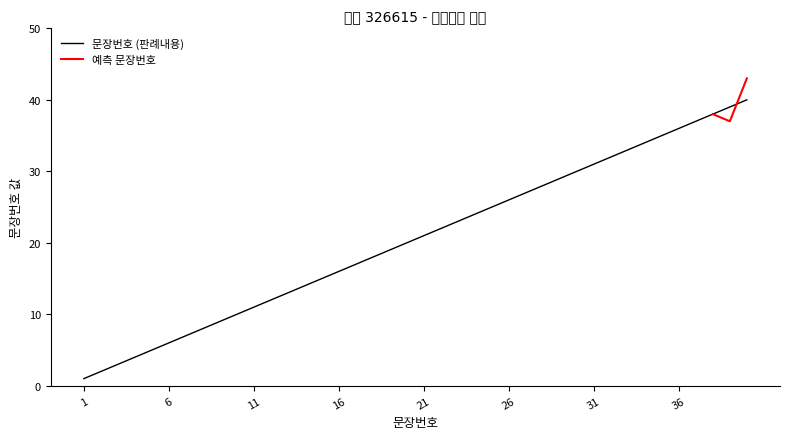

What is the sum of the values at 18 and 9?

27